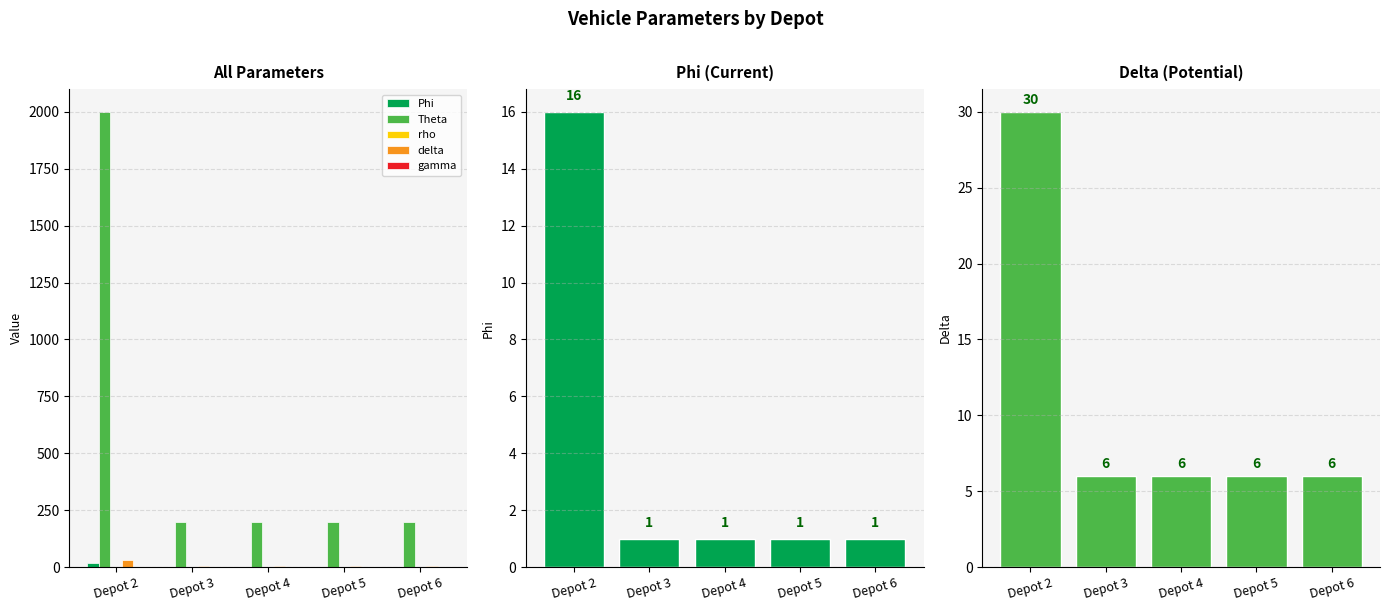

Is it true that Theta equals 200.0 at Depot 4?

True